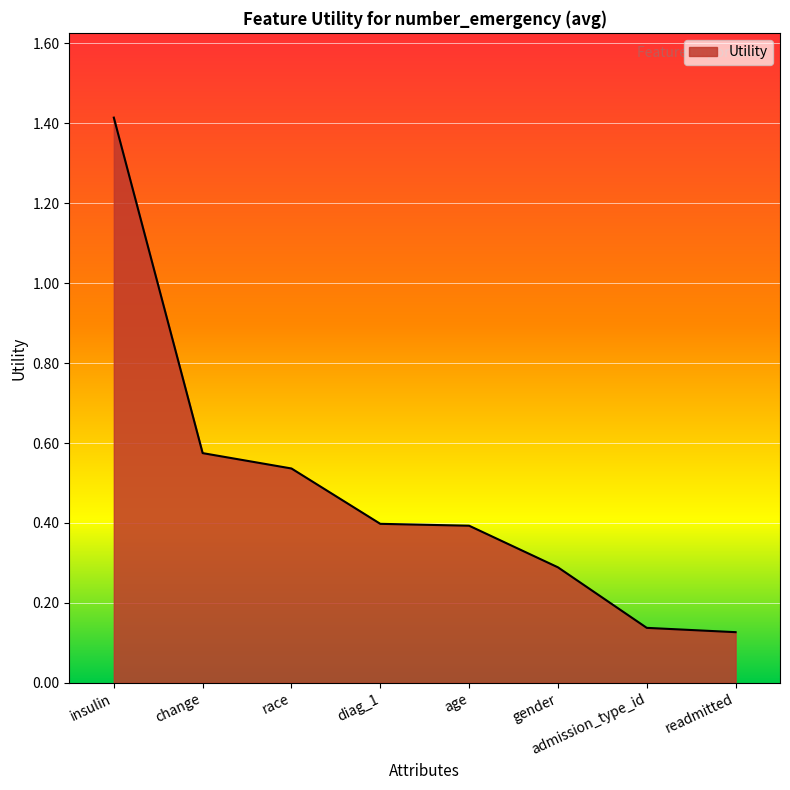

The value at insulin is 1.4. True or false?

True